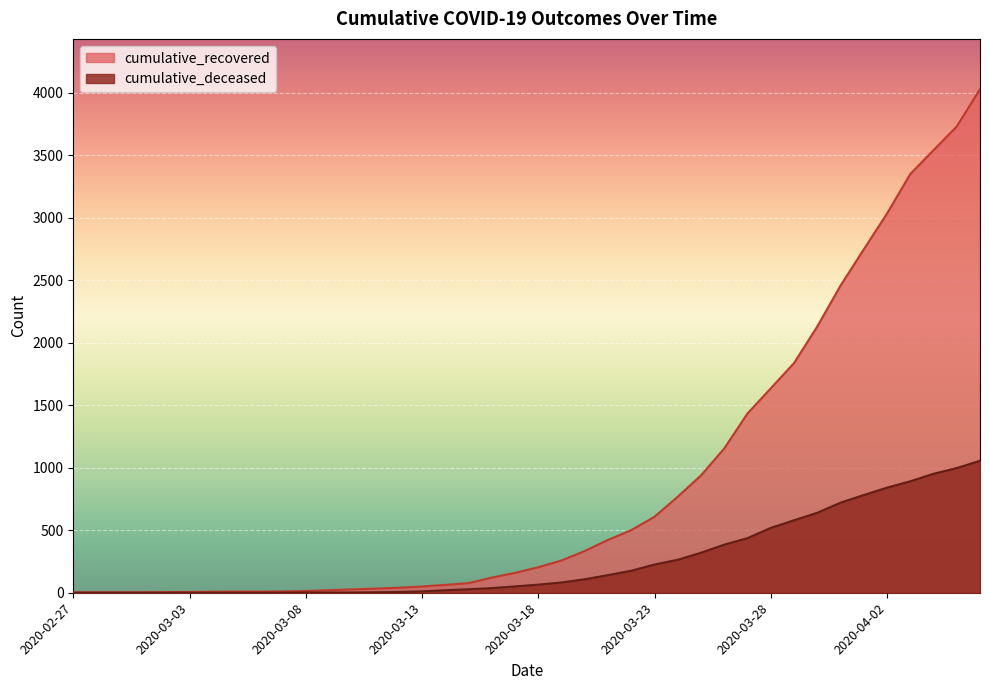

What is the label of the 24th point from the right?

2020-03-14